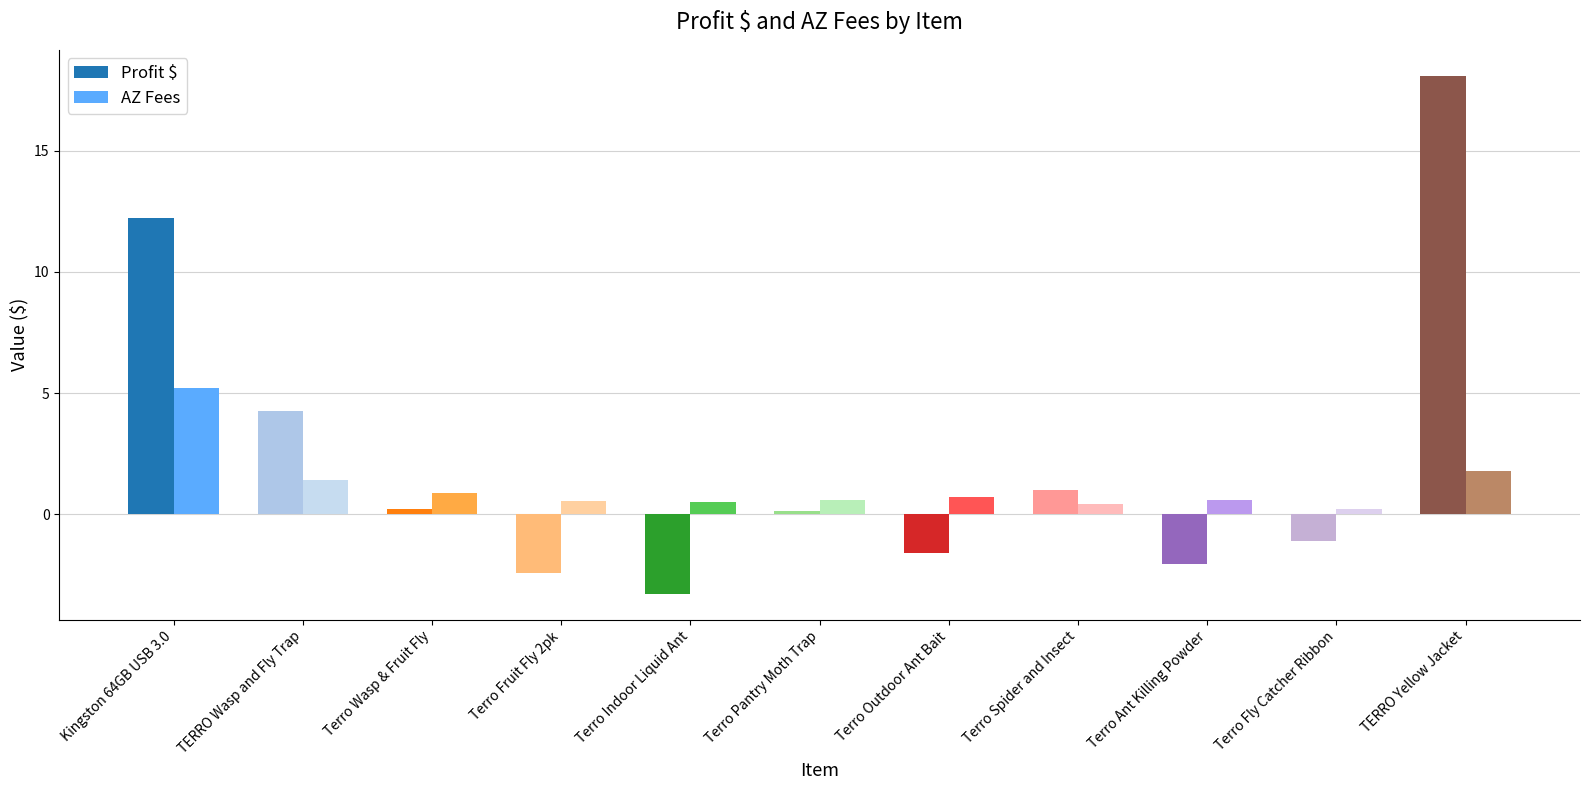

At which label does Profit $ first exceed 0?

Kingston 64GB USB 3.0